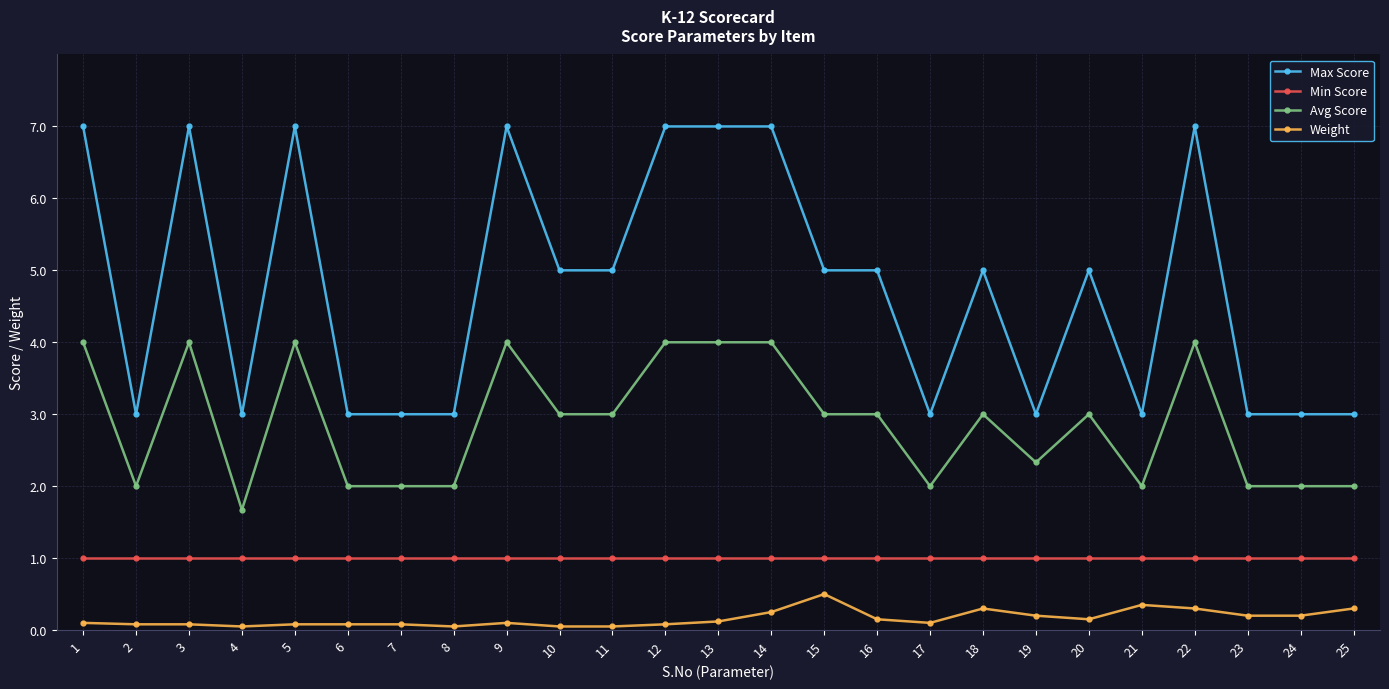

Count the number of data series in this chart.

4